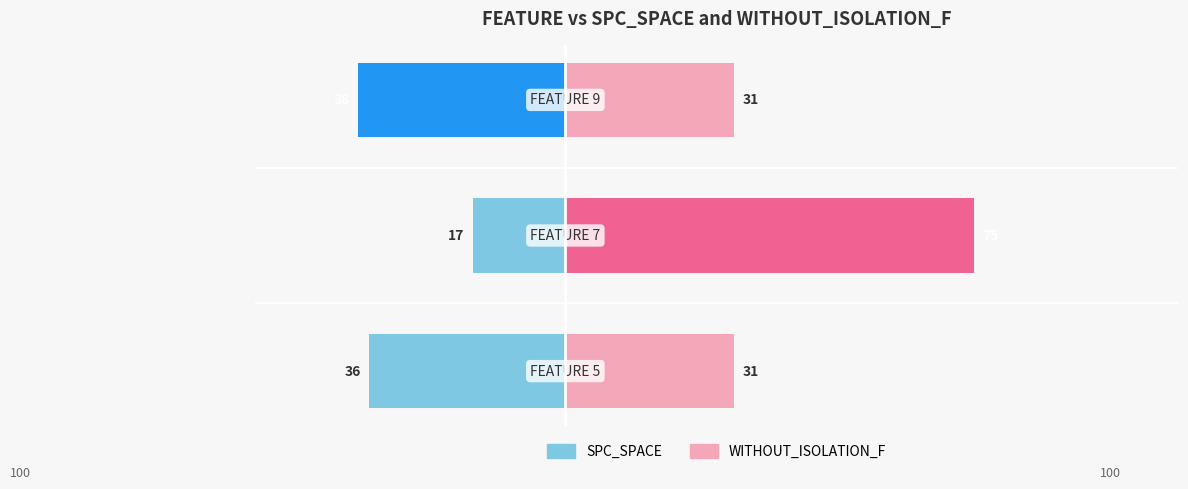

Rank the series at 1 from highest to lowest value.

WITHOUT_ISOLATION_F, SPC_SPACE